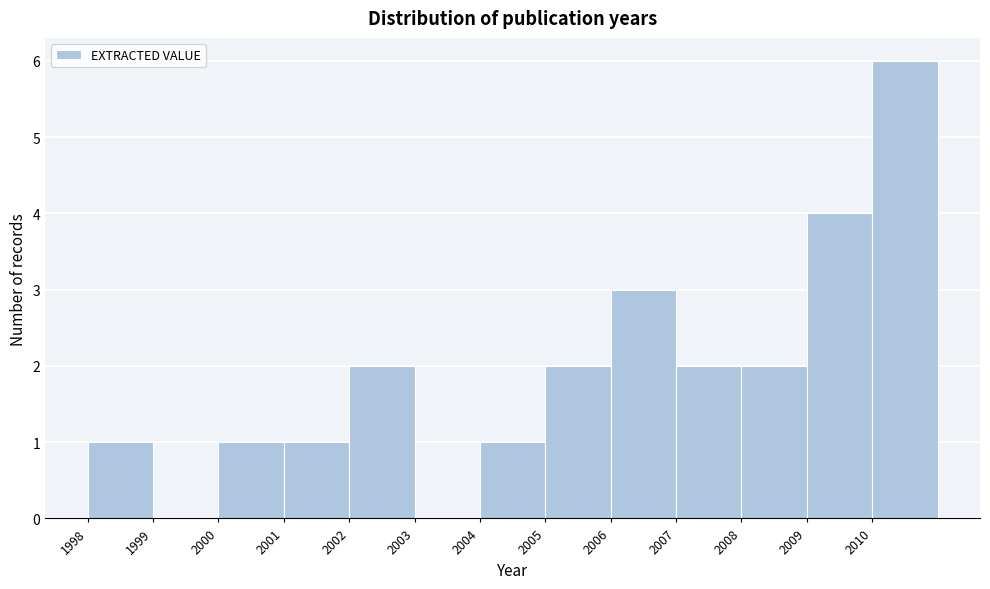

How tall is the bar that spans 2010 to 2011 on the x-axis? The values are not printed on the chart, so give them approximately, as read against the axis.

6